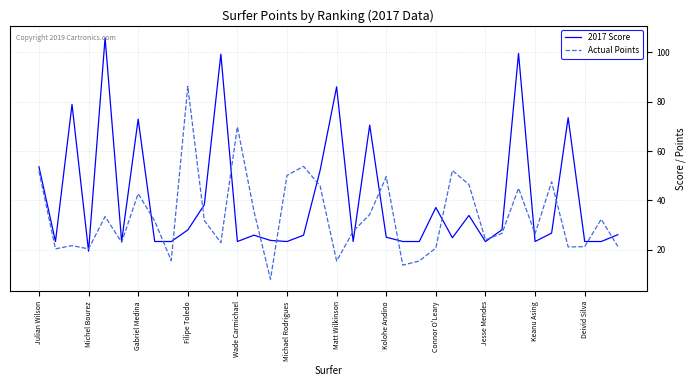

Which series has the largest range (max minus min)?

2017 Score